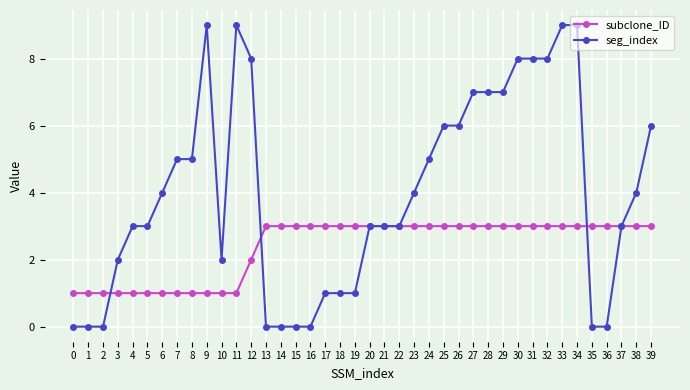

True or false: subclone_ID has a value of 0 at 3.

False